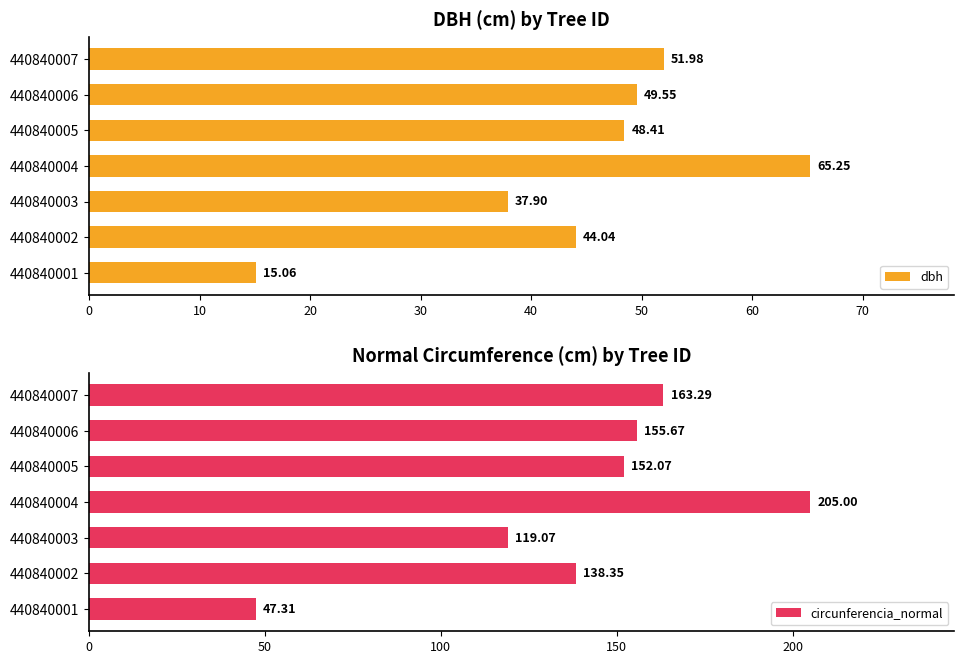

What is the difference between the second highest and minimum values in the dbh series?

36.9